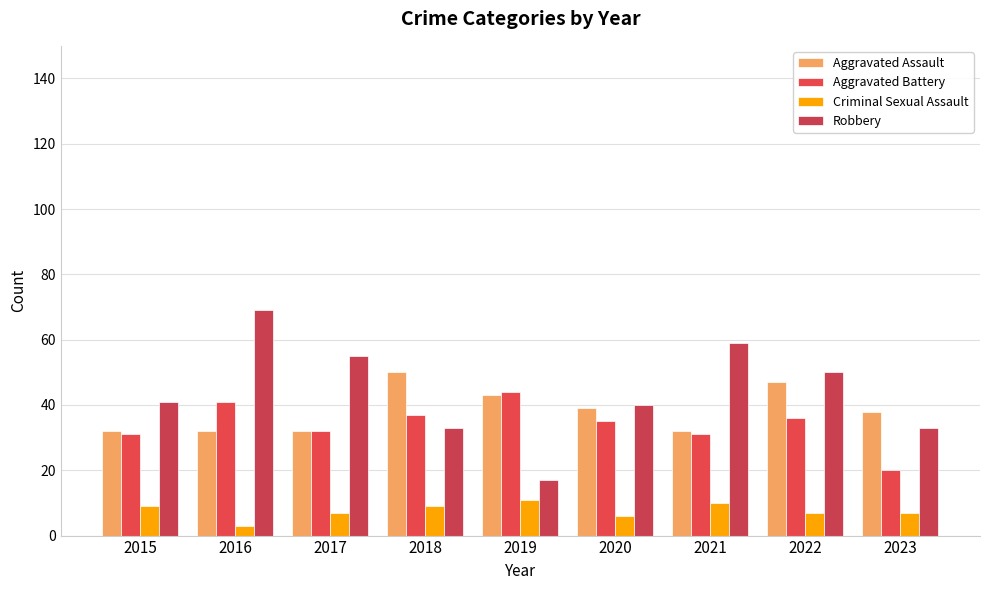

At how many categories does at least one series exceed 21?

9